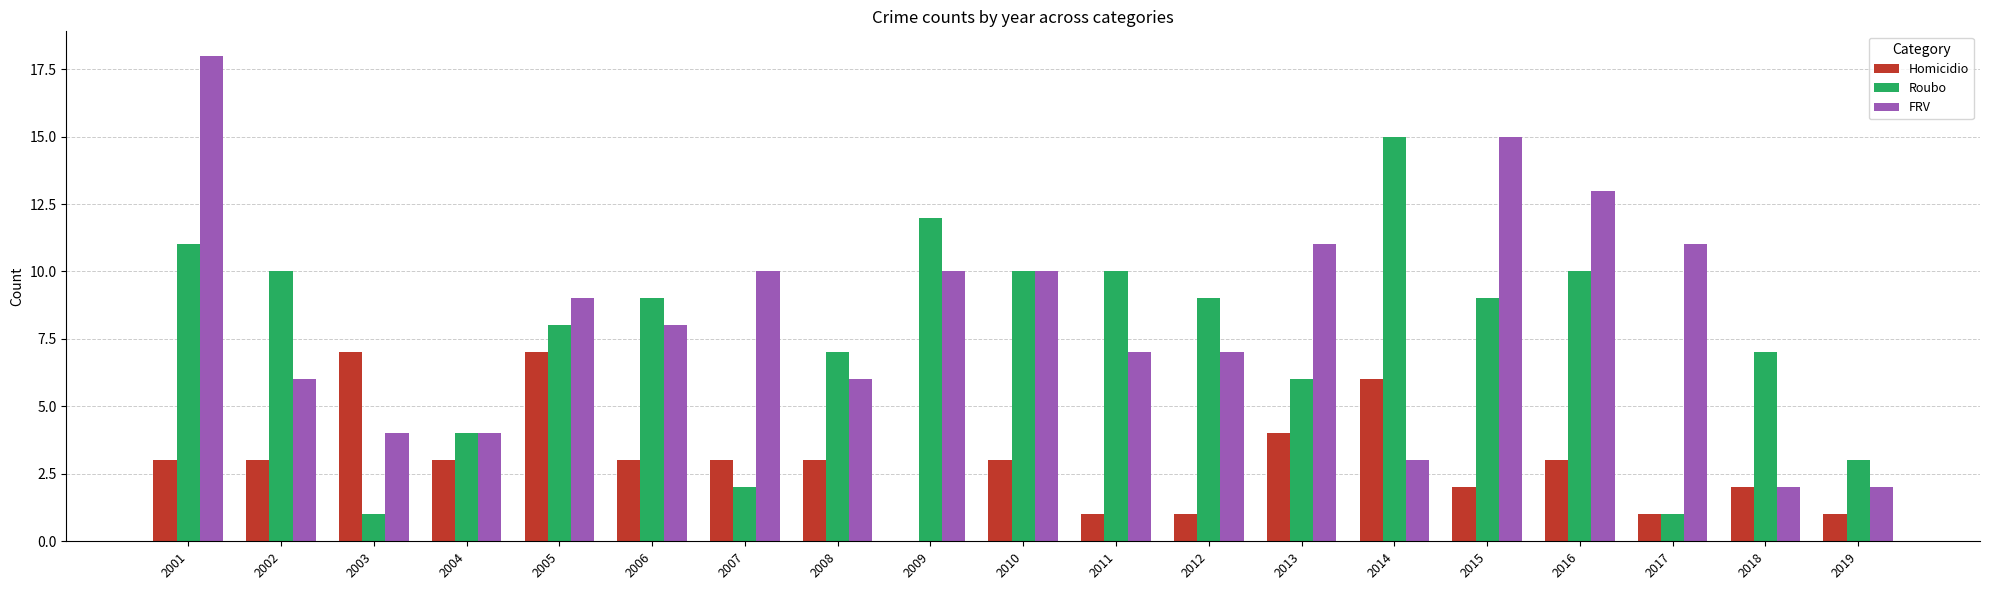

At which label does FRV reach its peak?

2001